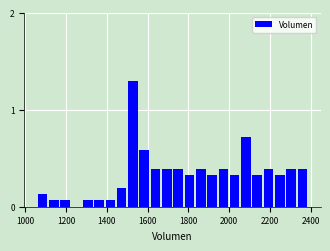

Read against the x-axis, roughly where is the centre of the tallest bar?

1520